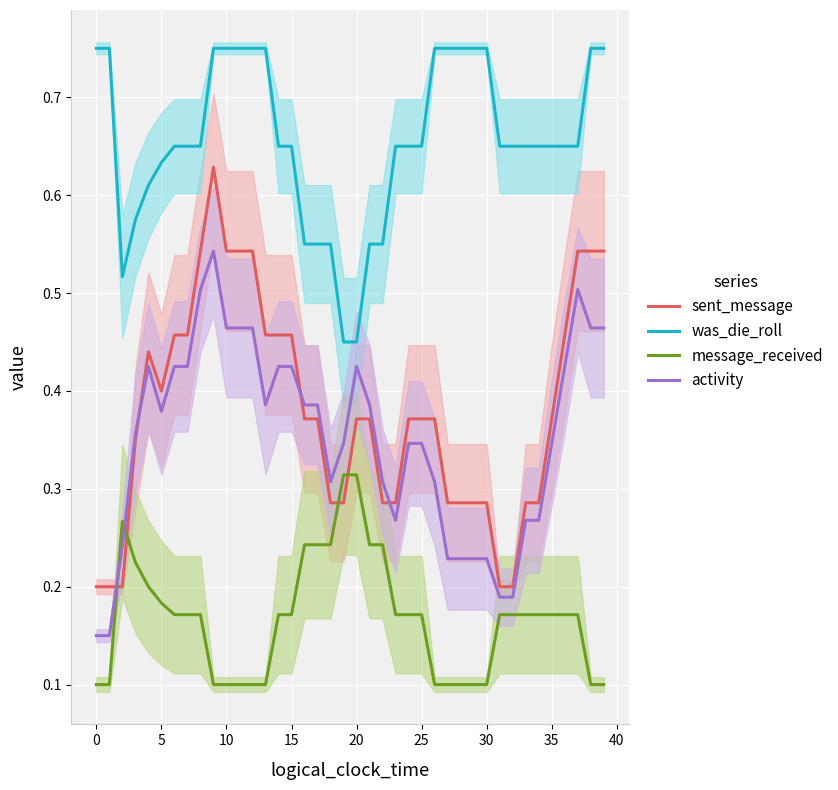

What is the difference between the sent_message values at 34 and 16?

0.1